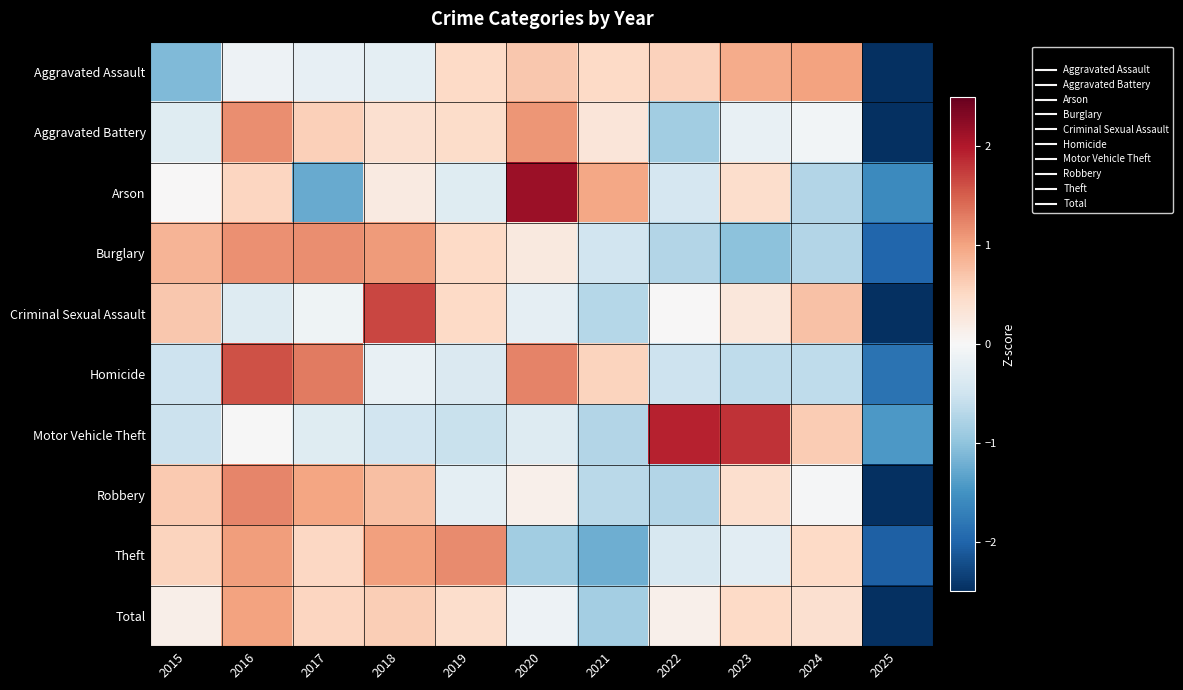

Which category has the highest value across all series?

2020